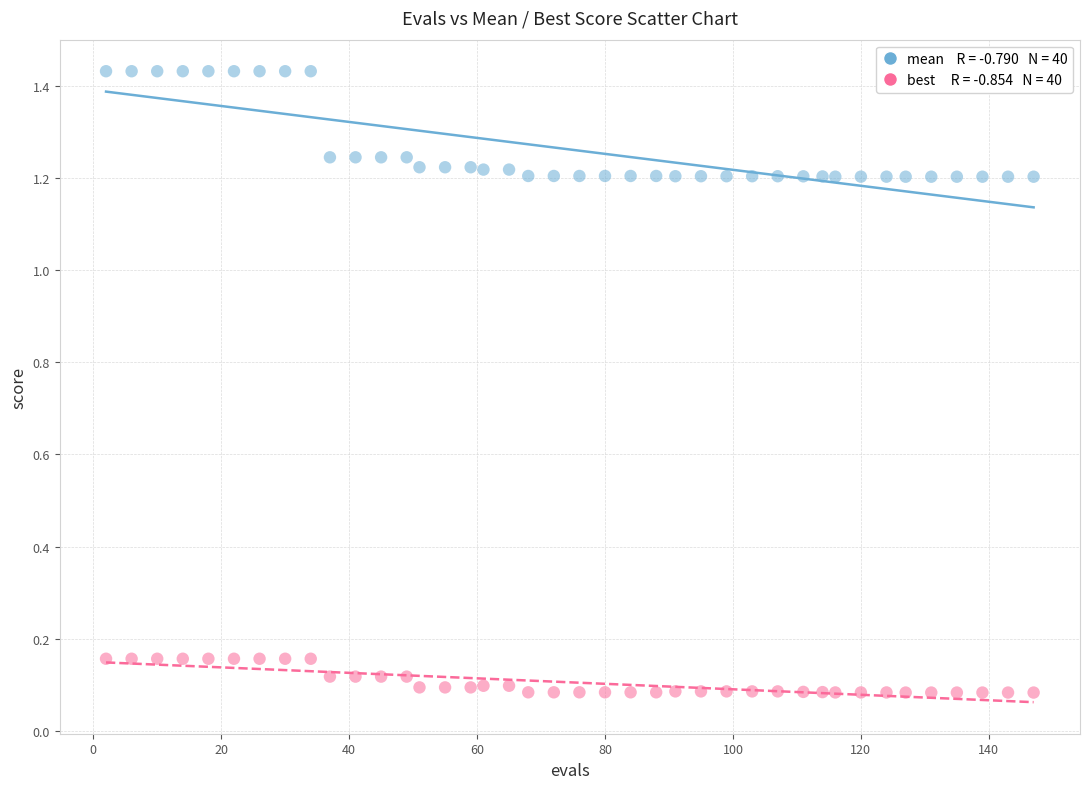

Across all data points, what is the range of Y values (max minus min)?

1.3